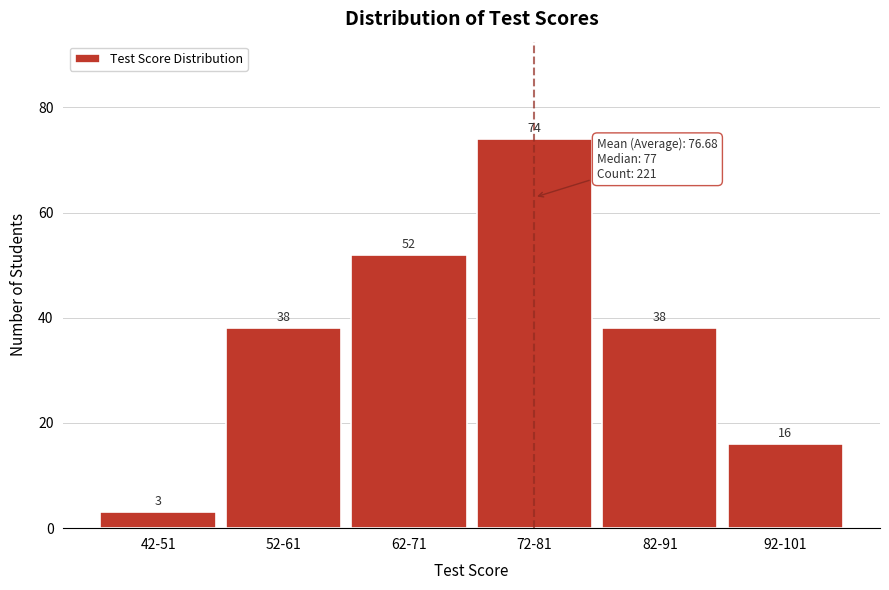

Reading right to left, transcribe all the data shown in this chart.

92-101=16	82-91=38	72-81=74	62-71=52	52-61=38	42-51=3